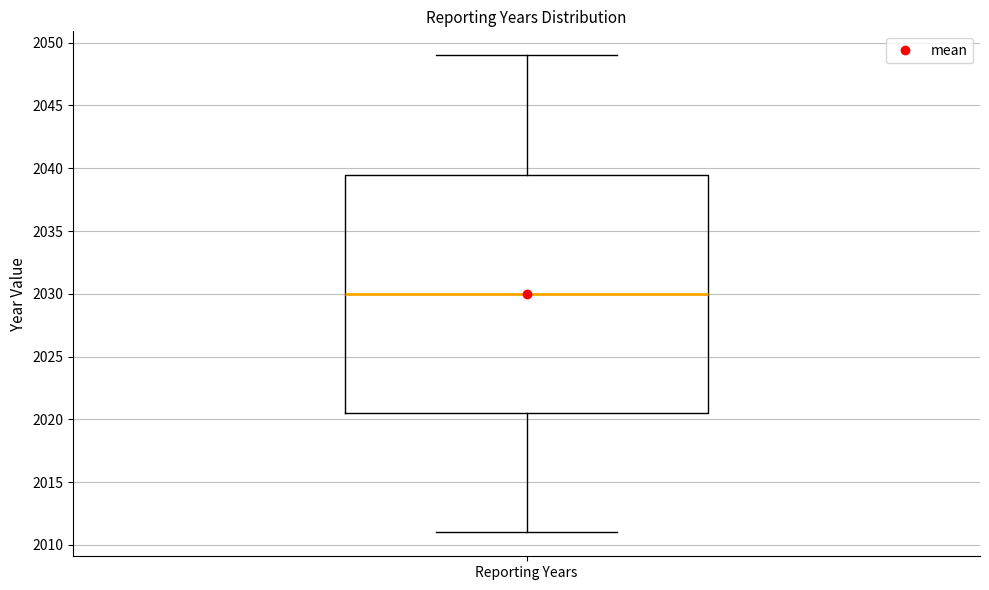

Where does the upper whisker of the box for Reporting Years end on the y-axis? The values are not printed on the chart, so give them approximately, as read against the axis.

2049.0